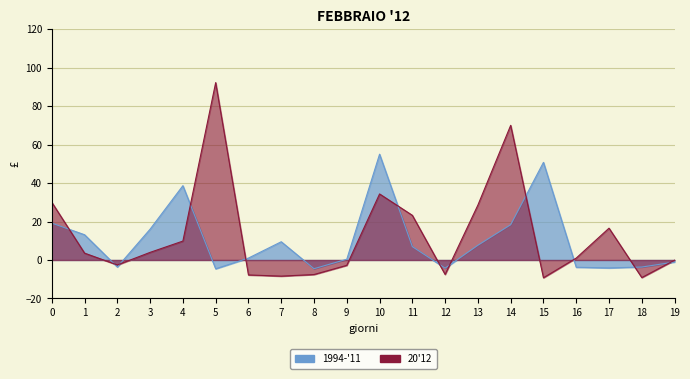

The chart shows a value of -4.5 at 8. True or false?

True